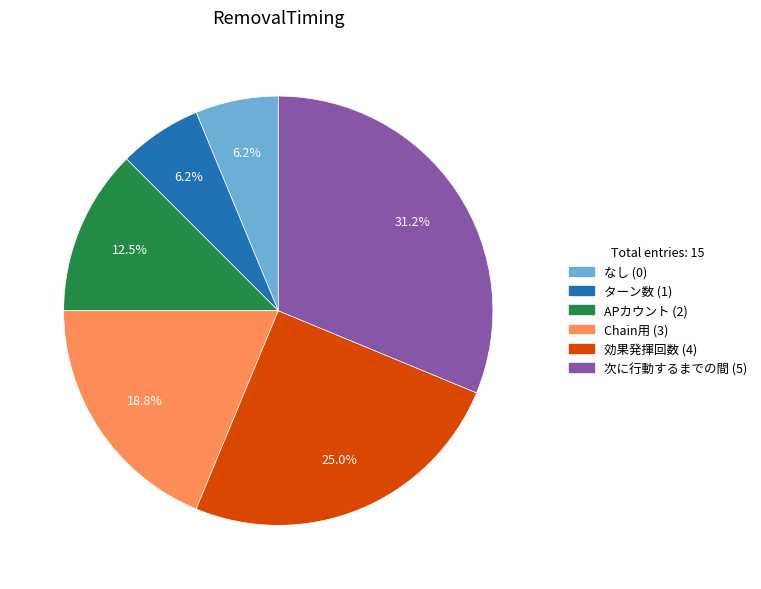

Combined, do APカウント and 次に行動するまでの間 account for over 50%?

No